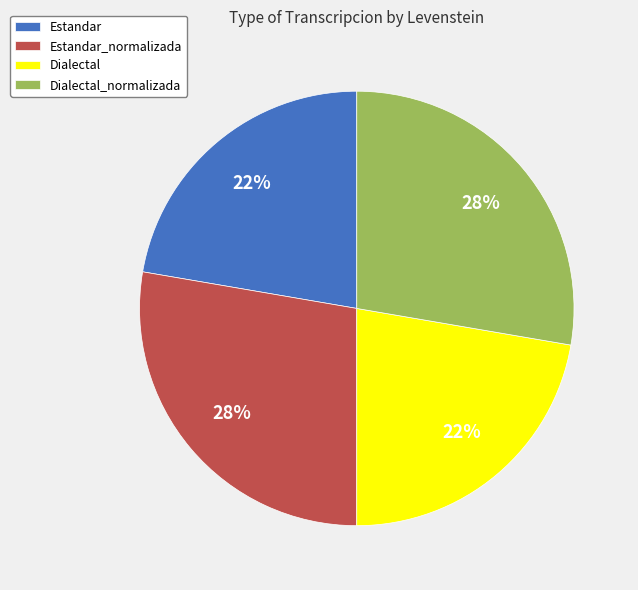

The Estandar_normalizada slice represents 28% of the pie. True or false?

True